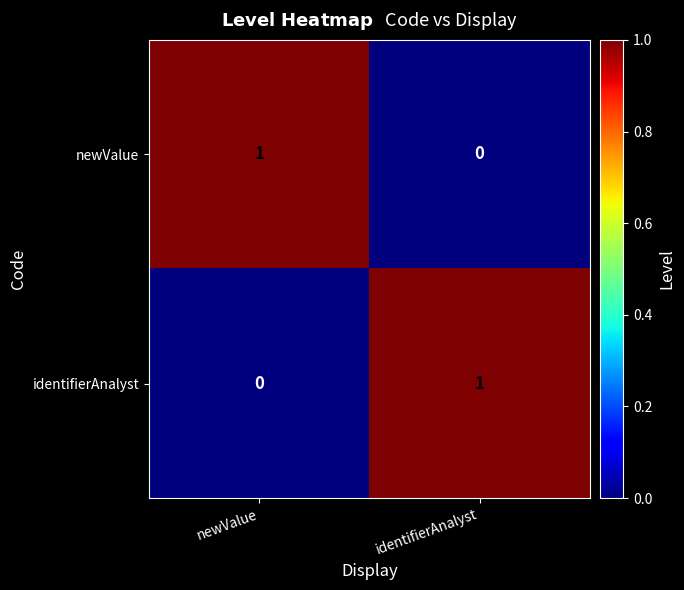

At identifierAnalyst, list the series in order from smallest to largest.

newValue, identifierAnalyst